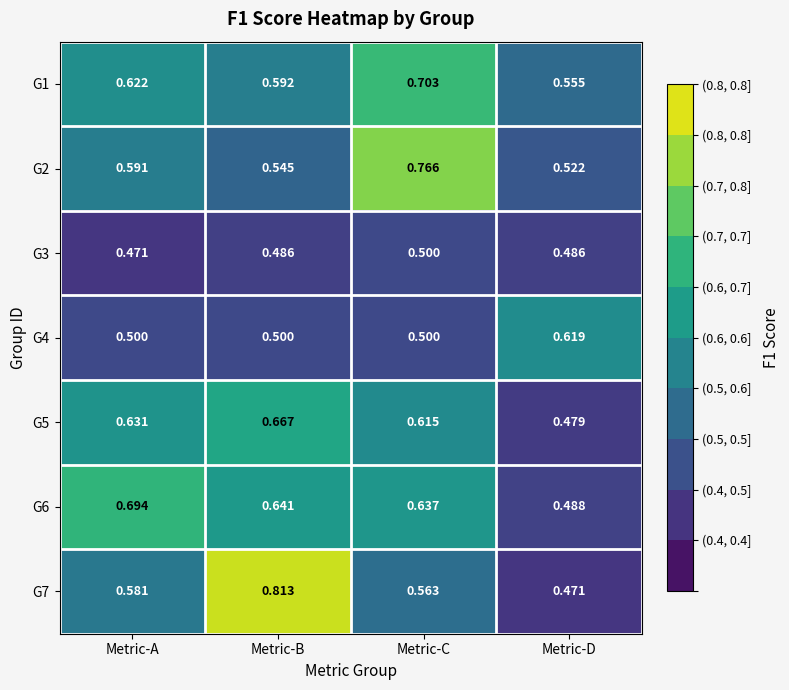

Is the value of G5 at Metric-D greater than the value of G2 at Metric-C?

No